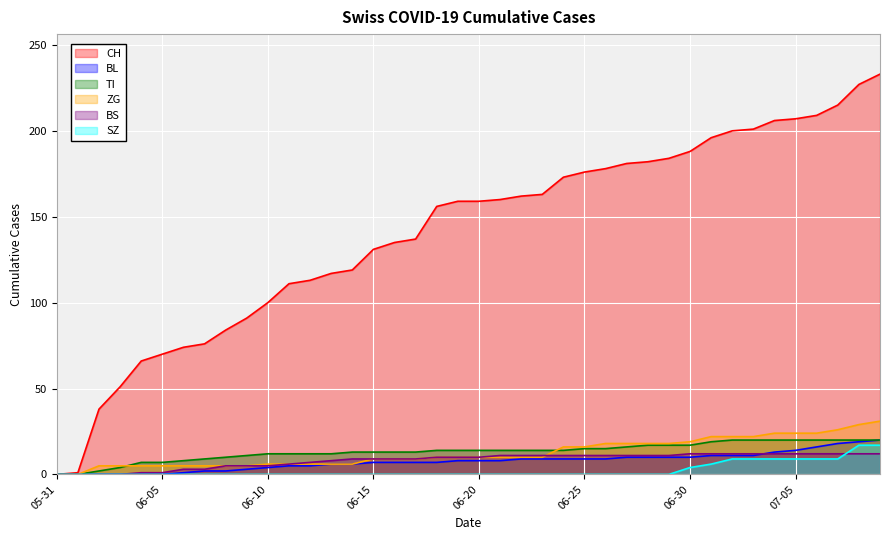

True or false: SZ has more than 2 interior local peaks.

False